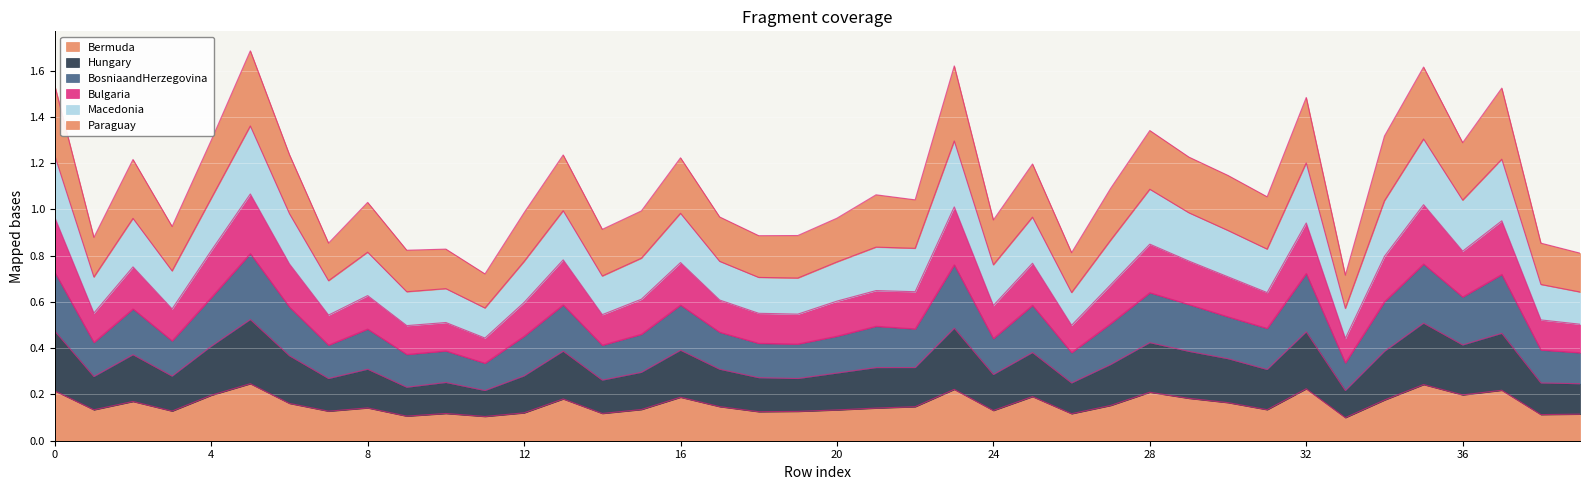

The value of Bermuda at 0 is 0.3. True or false?

False